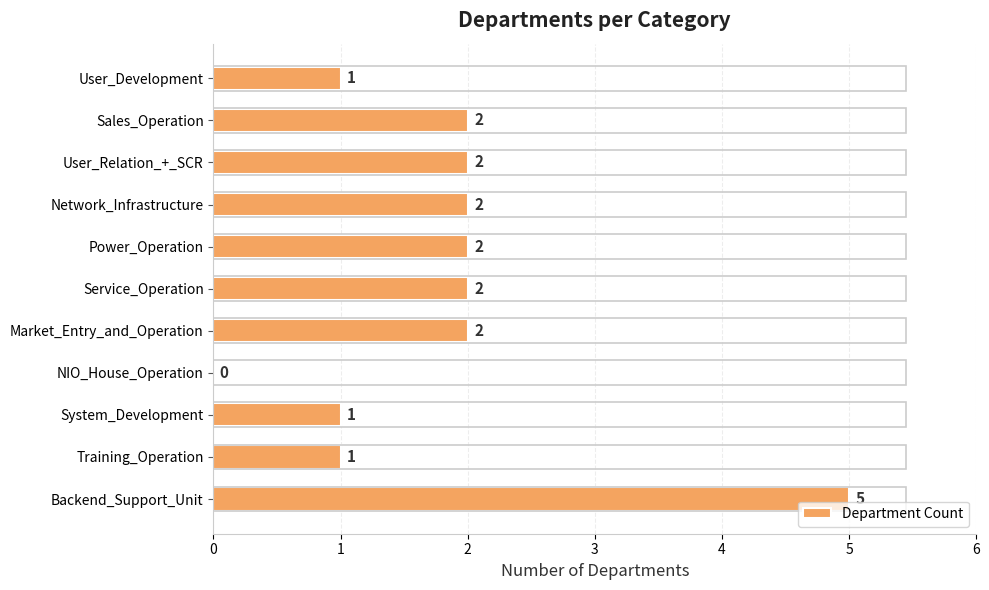

Reading bottom to top, list all the values displayed in this chart.

Backend_Support_Unit=5	Training_Operation=1	System_Development=1	NIO_House_Operation=0	Market_Entry_and_Operation=2	Service_Operation=2	Power_Operation=2	Network_Infrastructure=2	User_Relation_+_SCR=2	Sales_Operation=2	User_Development=1